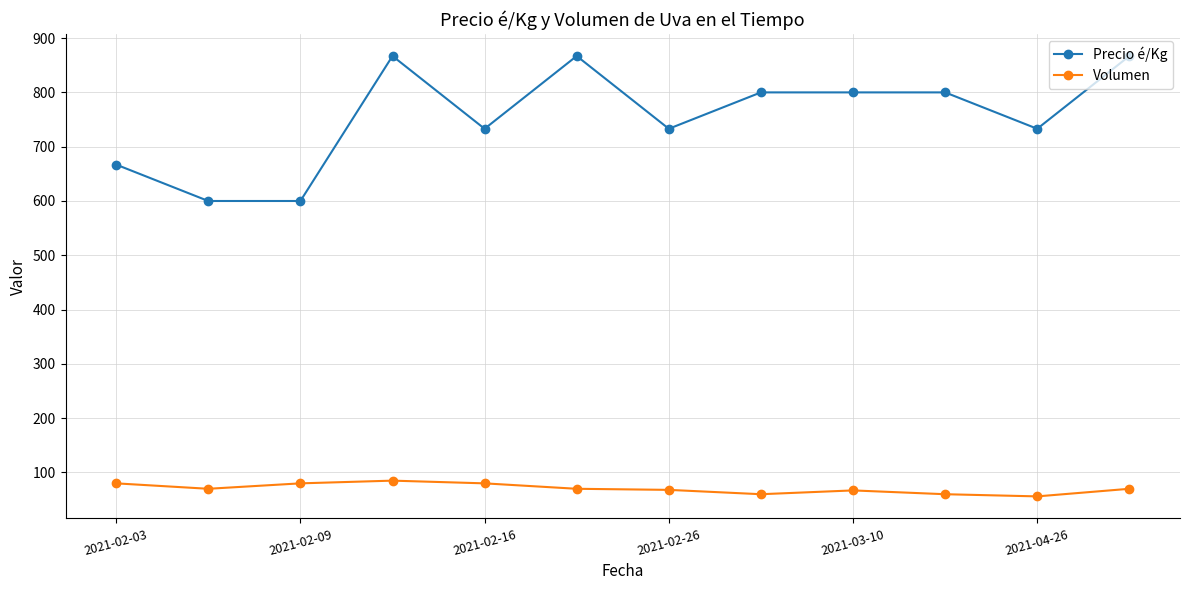

List the series in order of their overall mean, lowest first.

Volumen, Precio é/Kg